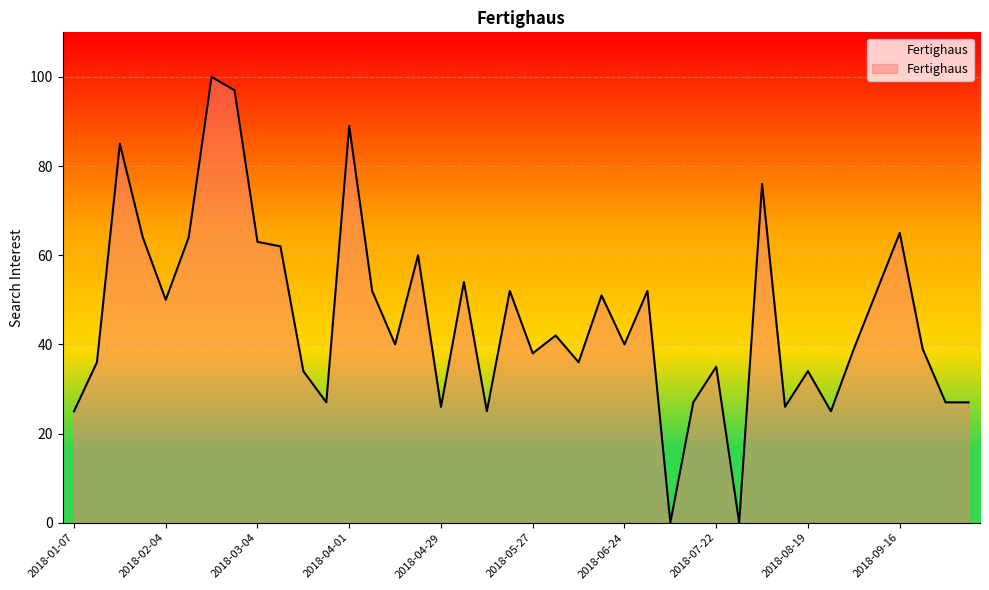

What is the difference between the maximum and minimum values?

100